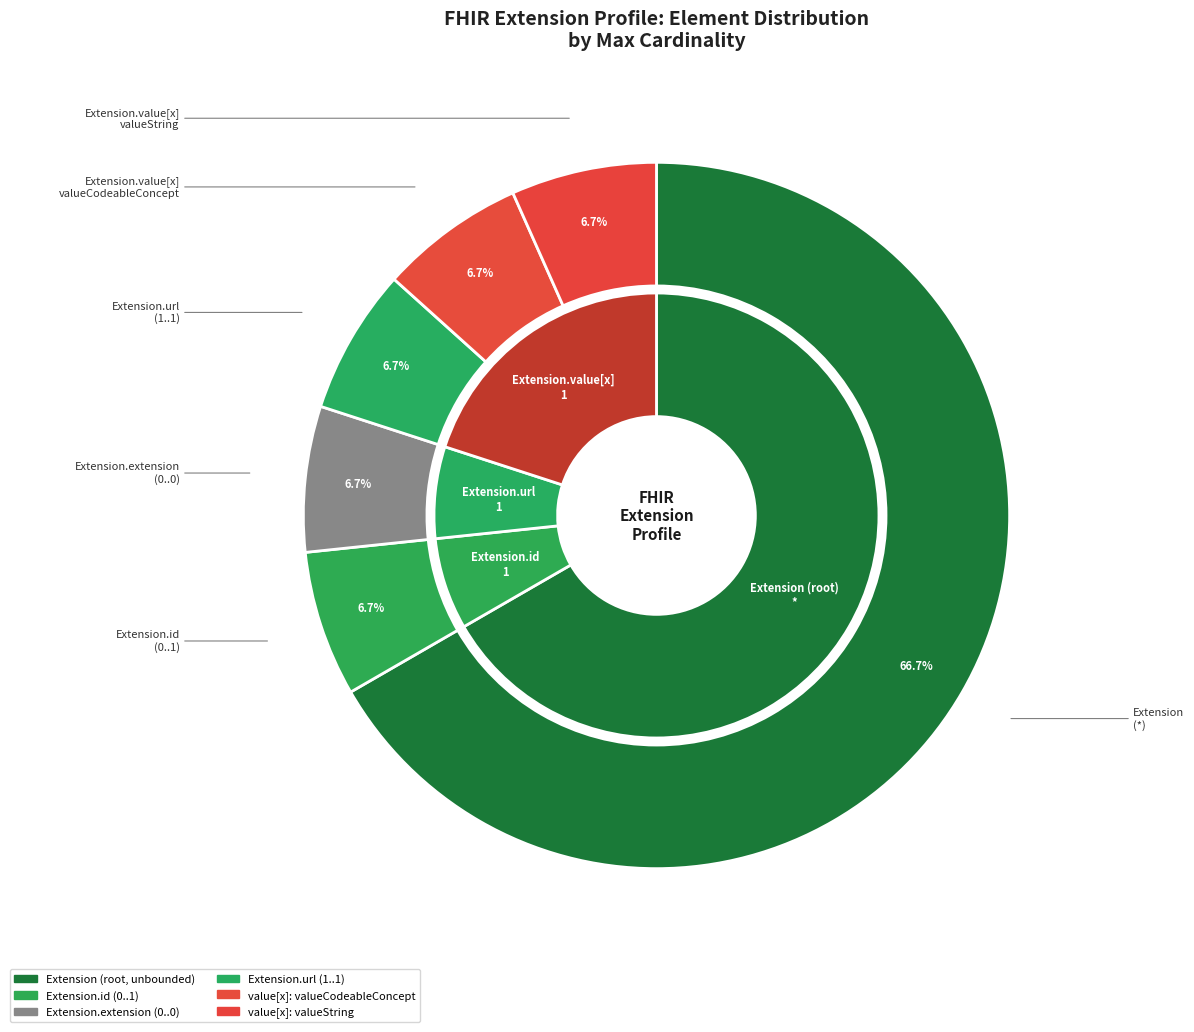

Approximately how many times larger is the value at Extension.value[x] compared to Extension.value[x] (valueString)?

1.0